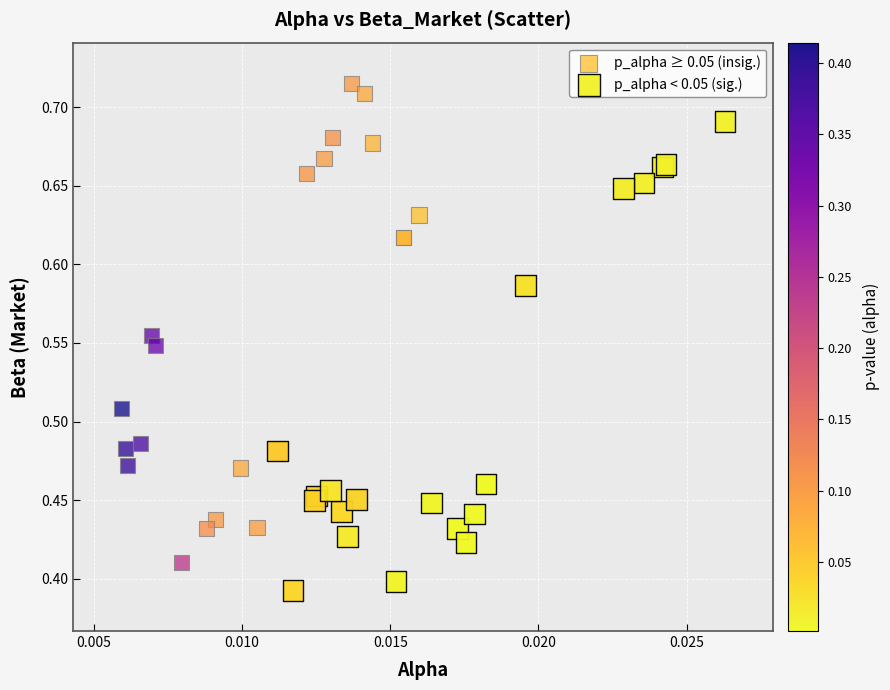

Which series contains the lowest Y value?

p_alpha < 0.05 (sig.)